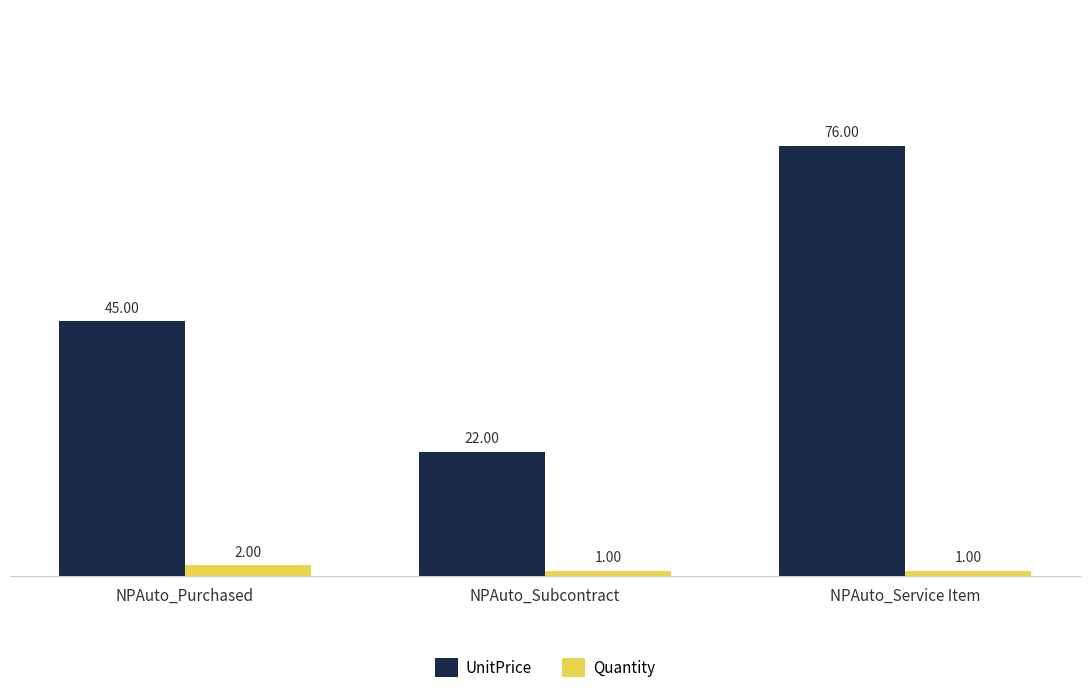

Which category has the highest value in the UnitPrice series?

NPAuto_Service Item